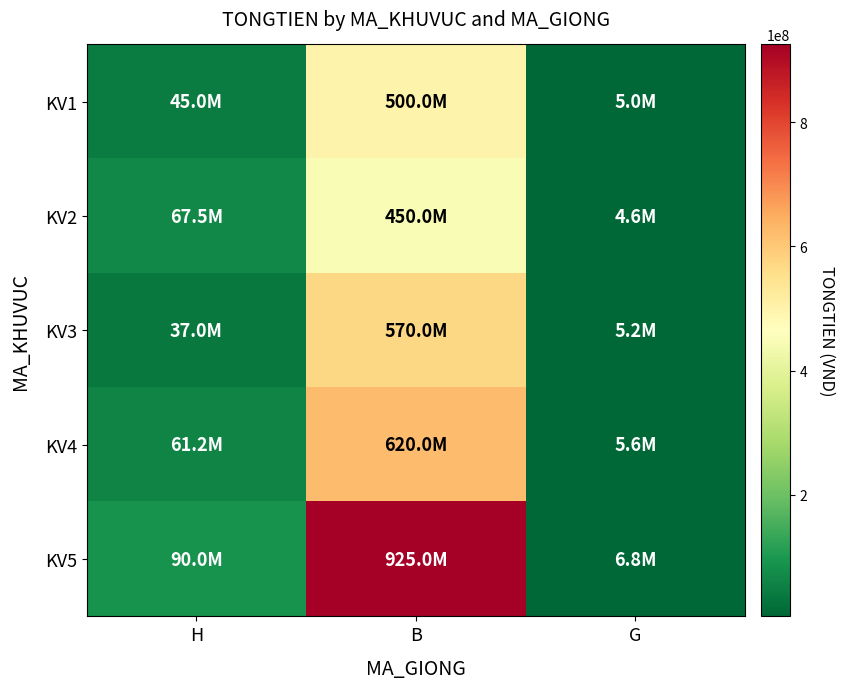

List the series in order of their peak value, lowest first.

KV2, KV1, KV3, KV4, KV5